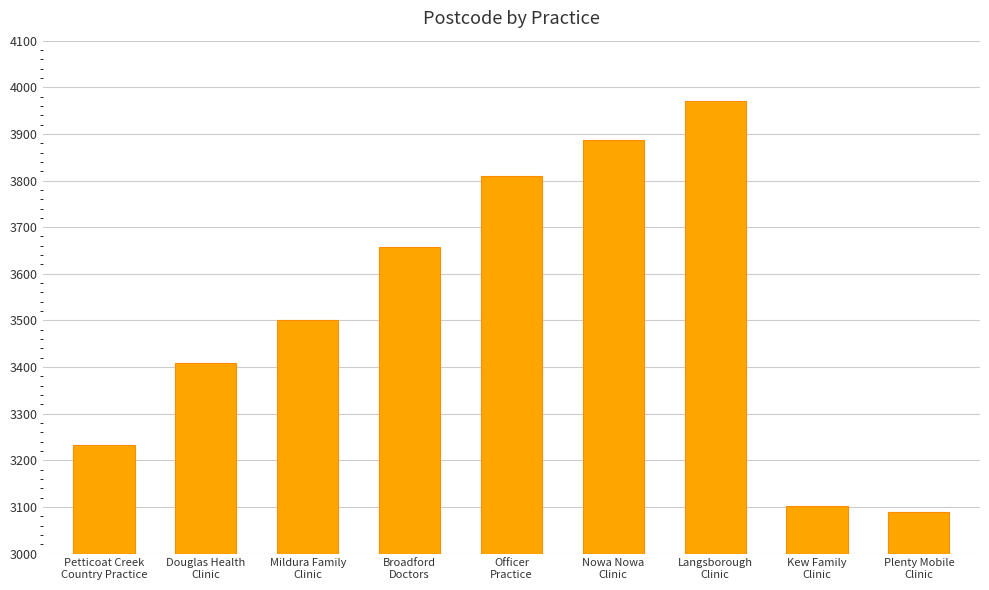

Reading left to right, list all the values displayed in this chart.

3233	3409	3500	3658	3809	3887	3971	3101	3090